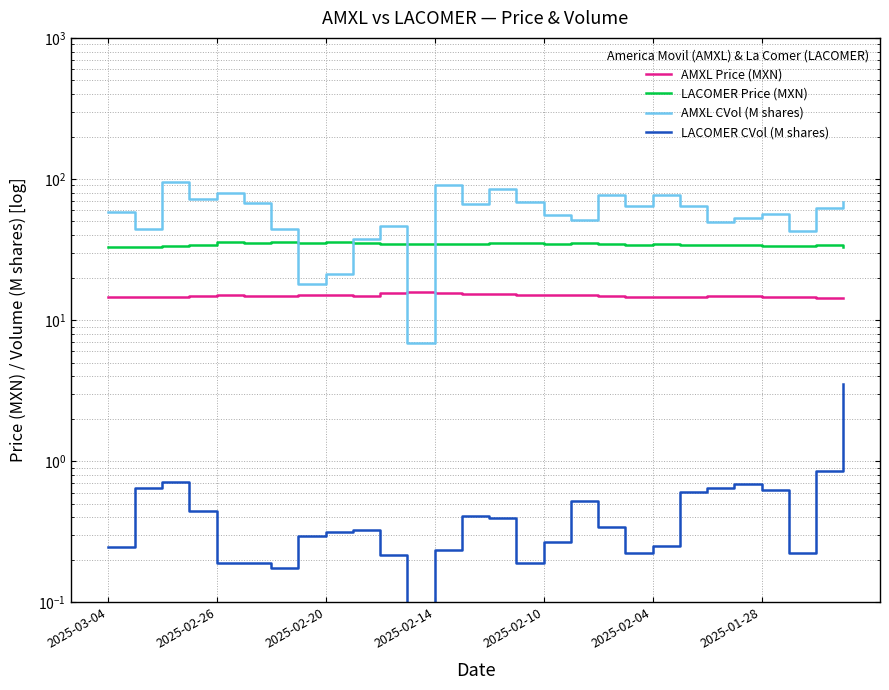

True or false: AMXL CVol (M shares) has a value of 64.0 at 21.

True